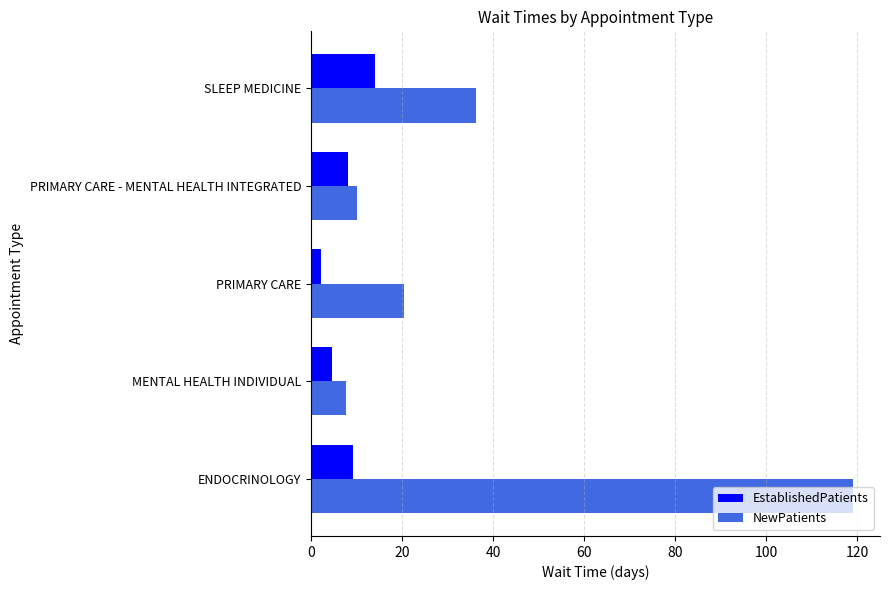

How many values in the EstablishedPatients series are below 8?

2